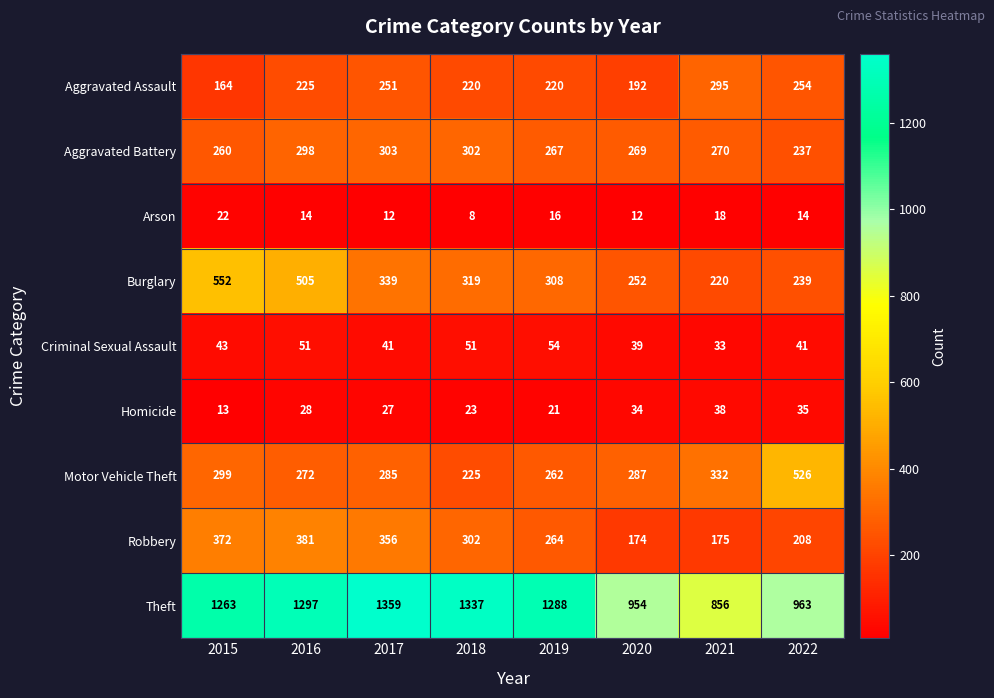

Rank the series by their maximum value, from lowest to highest.

Arson, Homicide, Criminal Sexual Assault, Aggravated Assault, Aggravated Battery, Robbery, Motor Vehicle Theft, Burglary, Theft